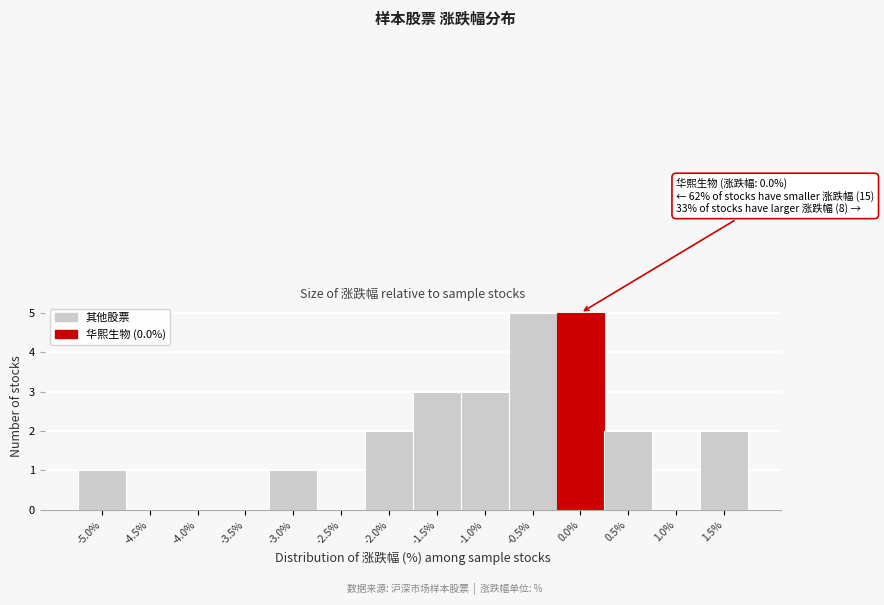

Reading right to left, extract all data points from this chart.

1.5%=2	1.0%=0	0.5%=2	0.0%=5	-0.5%=5	-1.0%=3	-1.5%=3	-2.0%=2	-2.5%=0	-3.0%=1	-3.5%=0	-4.0%=0	-4.5%=0	-5.0%=1